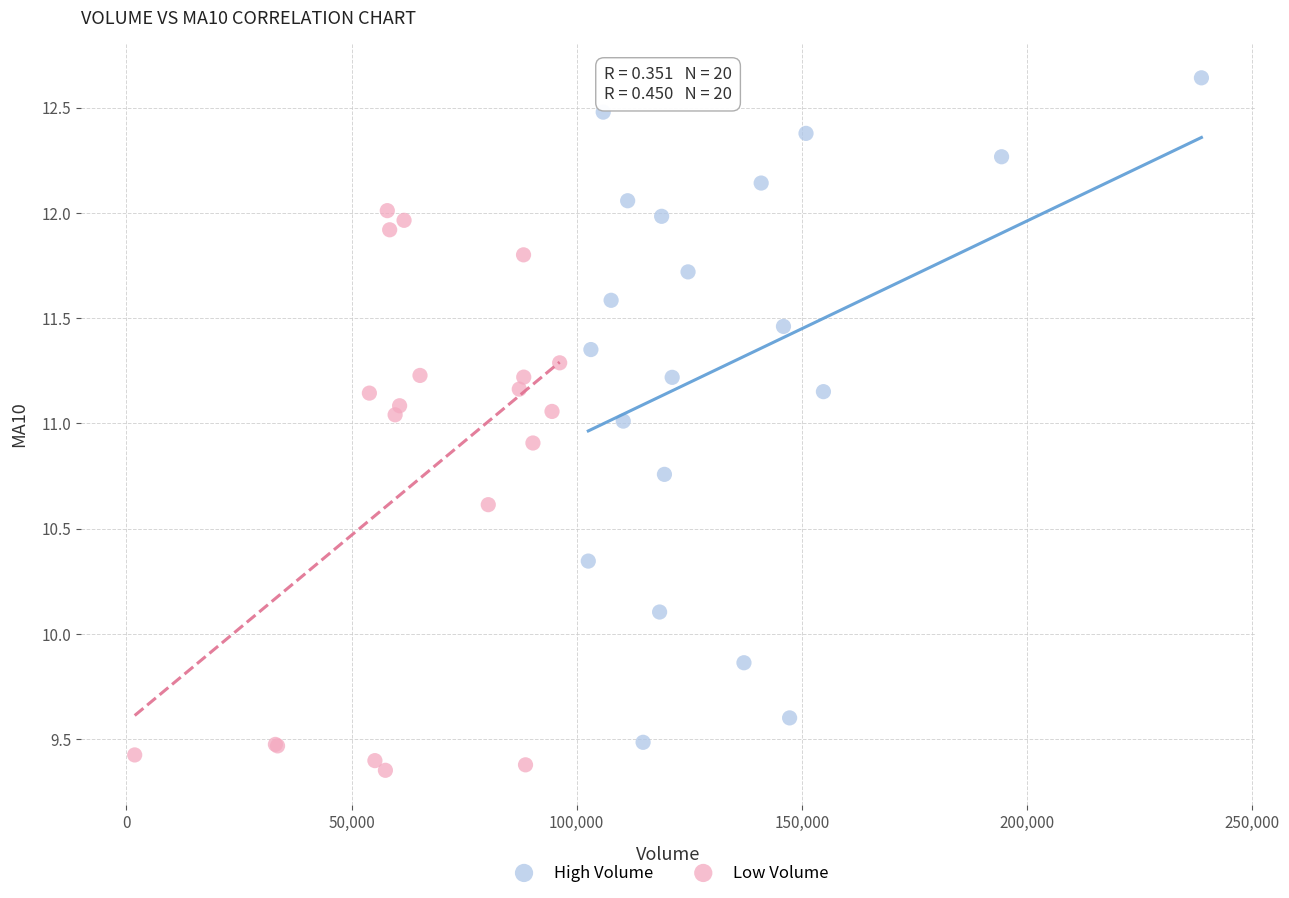

Which series has the largest Y range (max minus min)?

High Volume